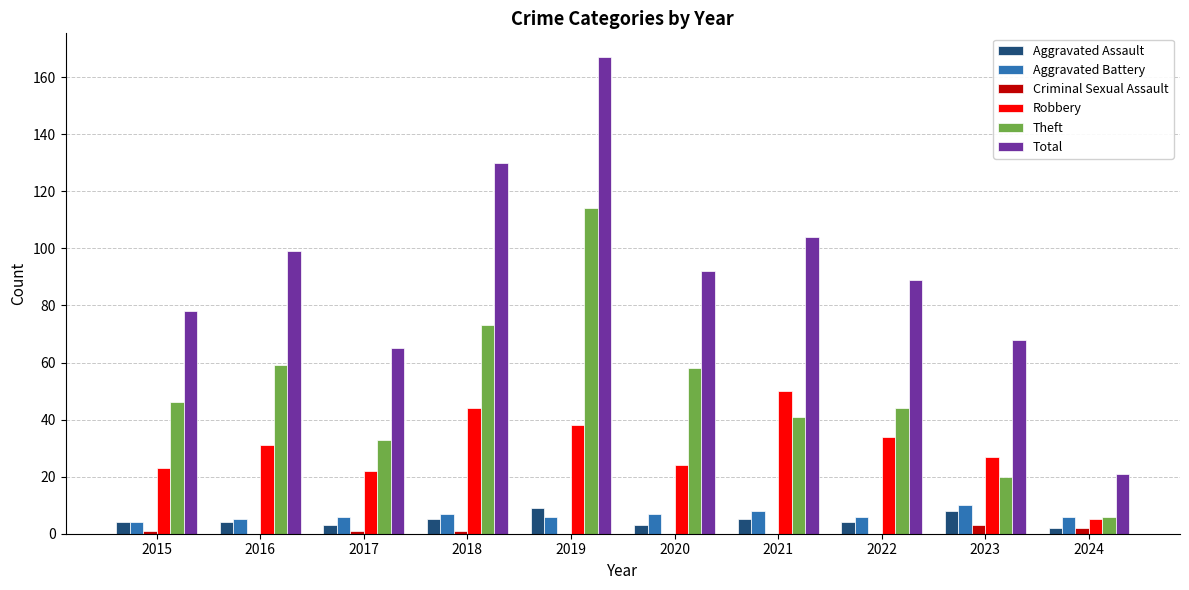

At which category is the sum across all series the highest?

2019